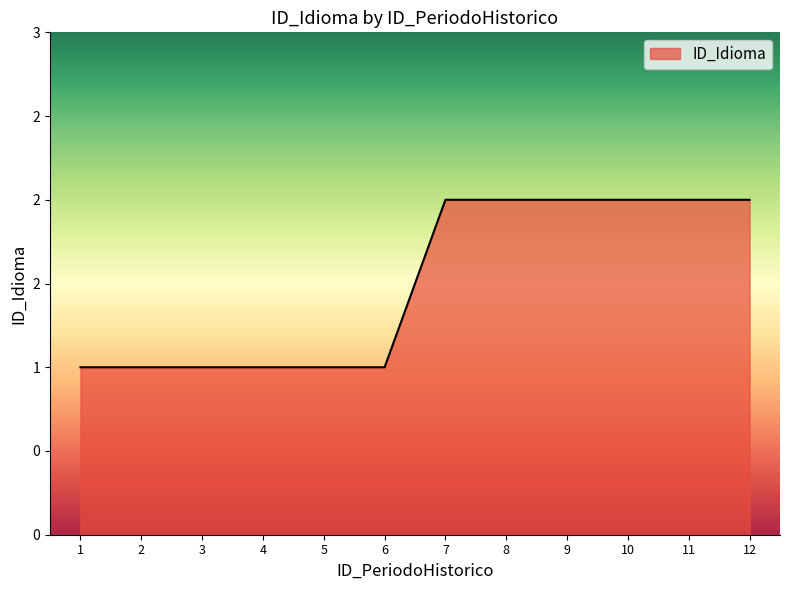

Does the chart display data point markers on the line(s)?

No